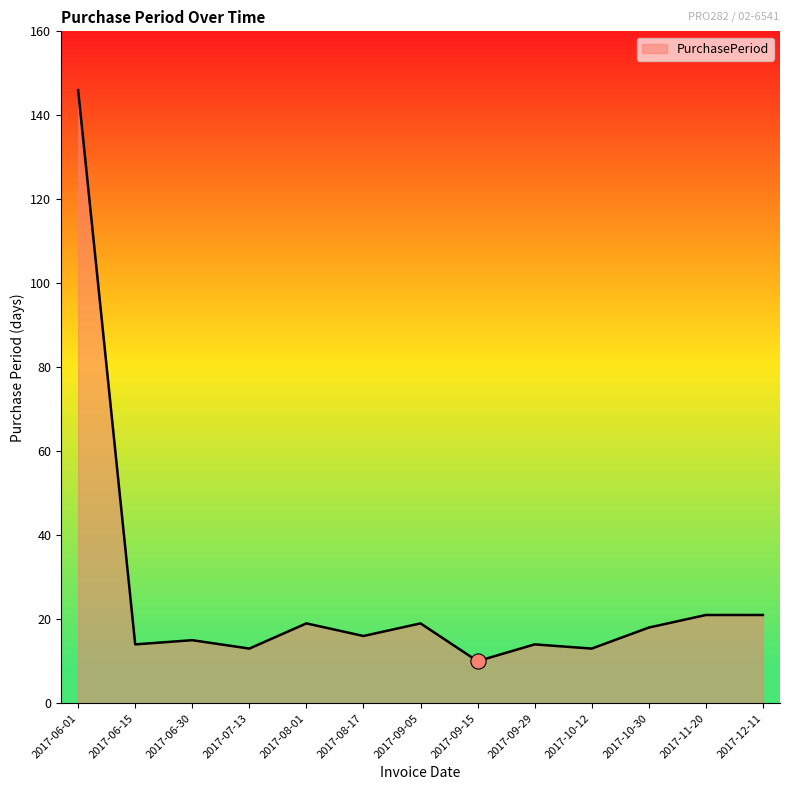

What is the change in value from 2017-07-13 to 2017-08-01?

+6